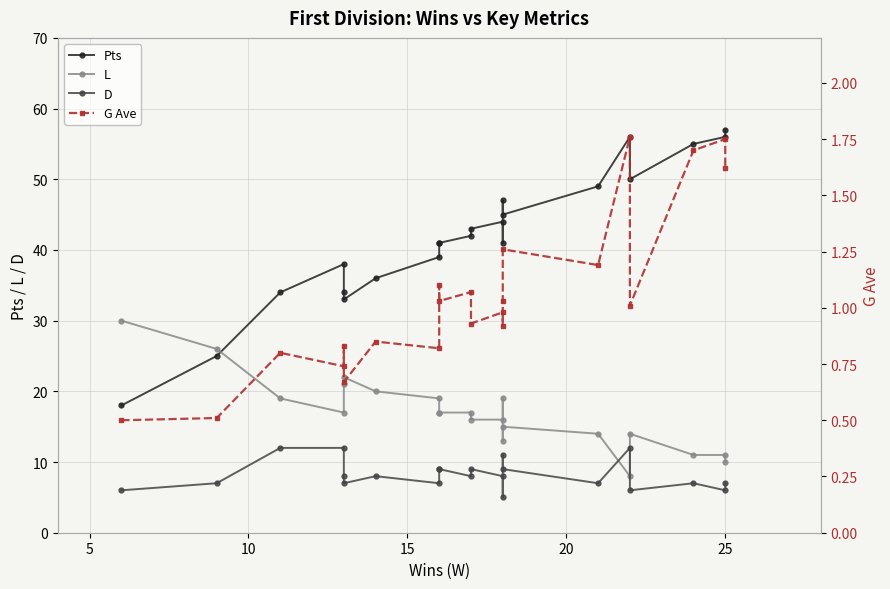

Does the chart display data point markers on the line(s)?

Yes